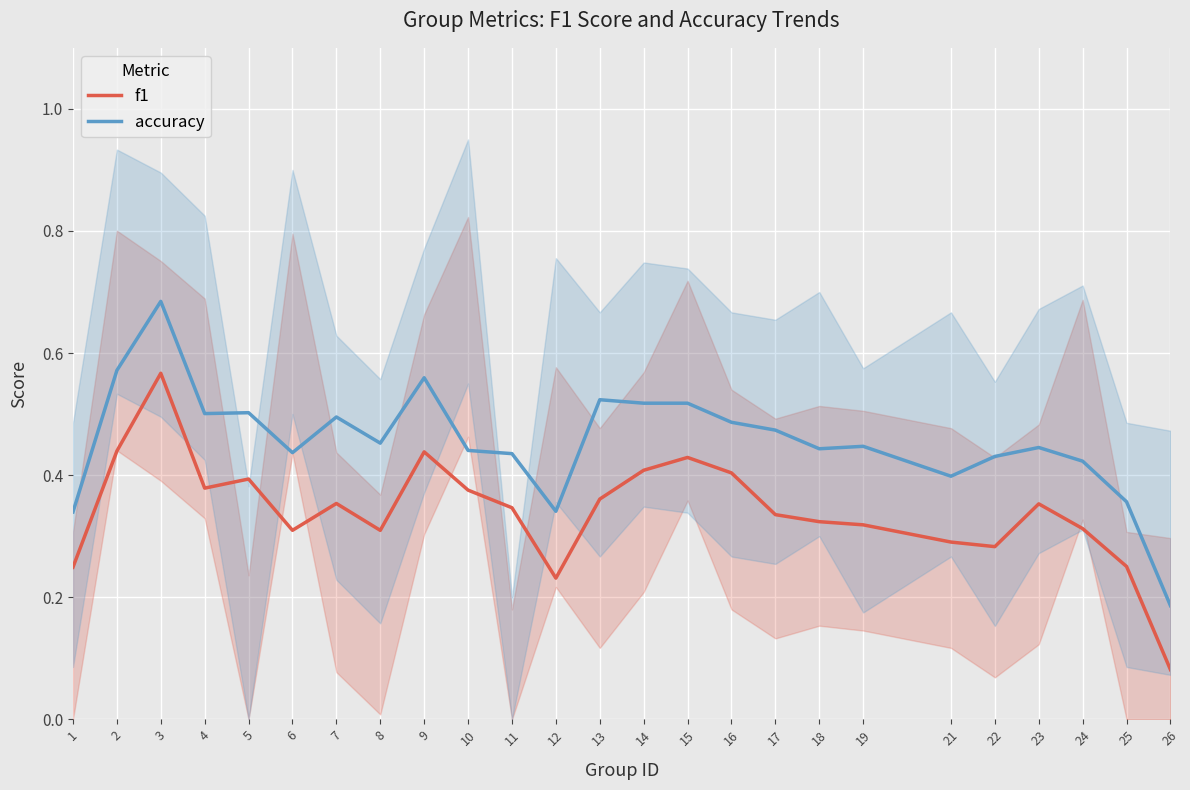

Reading left to right, transcribe all the data shown in this chart.

f1: 1=0.2	2=0.4	3=0.6	4=0.4	5=0.4	6=0.3	7=0.4	8=0.3	9=0.4	10=0.4	11=0.3	12=0.2	13=0.4	14=0.4	15=0.4	16=0.4	17=0.3	18=0.3	19=0.3	21=0.3	22=0.3	23=0.4	24=0.3	25=0.3	26=0.1
accuracy: 1=0.3	2=0.6	3=0.7	4=0.5	5=0.5	6=0.4	7=0.5	8=0.5	9=0.6	10=0.4	11=0.4	12=0.3	13=0.5	14=0.5	15=0.5	16=0.5	17=0.5	18=0.4	19=0.4	21=0.4	22=0.4	23=0.4	24=0.4	25=0.4	26=0.2